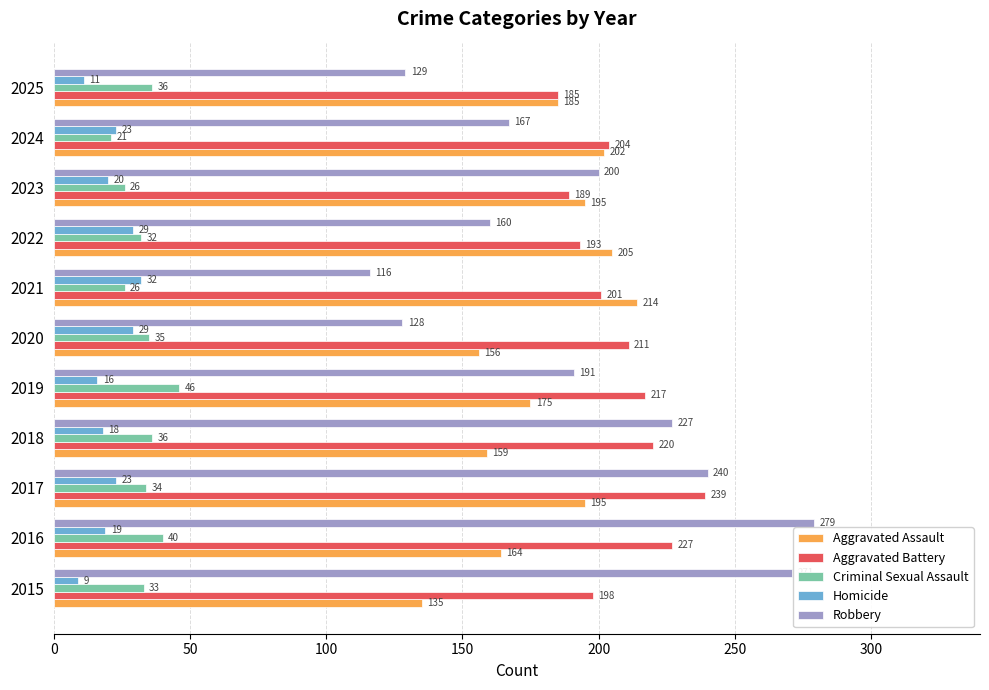

Is it true that Aggravated Battery equals 89 at 2022?

False